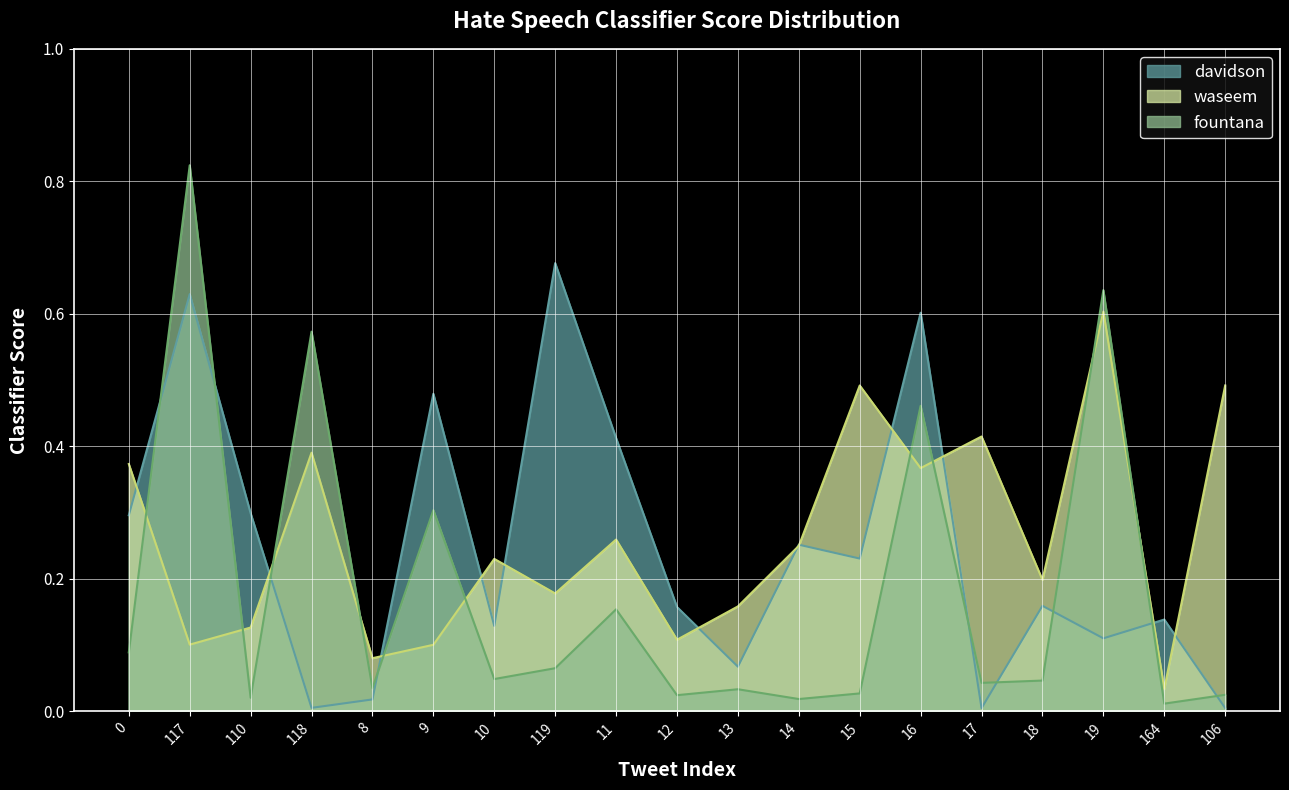

Which has a higher value, 117 or 14?

117